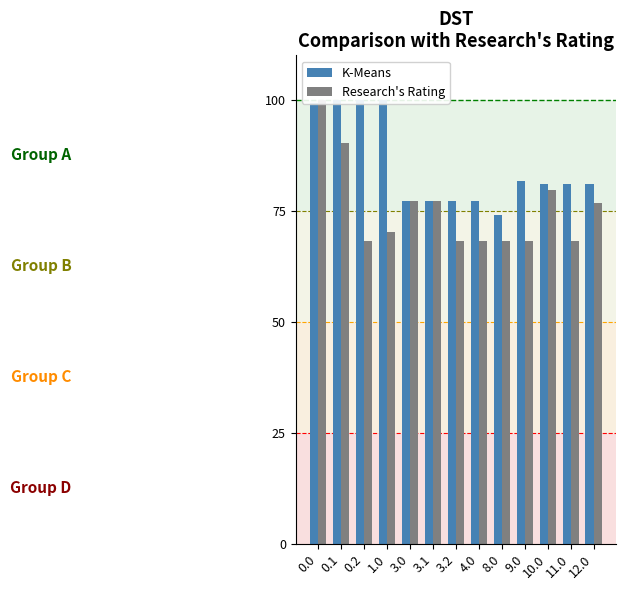

Reading left to right, transcribe all the data shown in this chart.

K-Means: 0.0=99.2	0.1=100.0	0.2=100.0	1.0=100.0	3.0=77.2	3.1=77.2	3.2=77.2	4.0=77.2	8.0=74.0	9.0=81.8	10.0=81.0	11.0=81.0	12.0=81.0
Research's Rating: 0.0=100.0	0.1=90.3	0.2=68.2	1.0=70.2	3.0=77.2	3.1=77.2	3.2=68.2	4.0=68.2	8.0=68.2	9.0=68.2	10.0=79.7	11.0=68.2	12.0=76.7